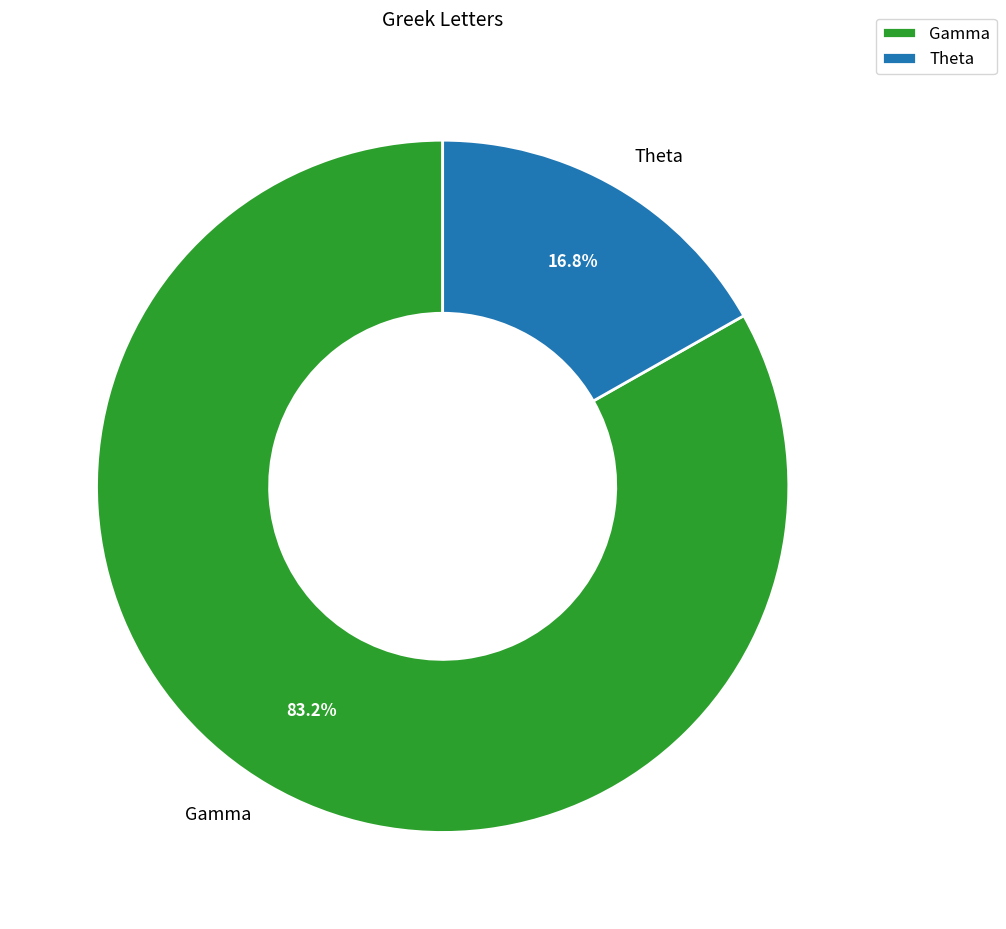

Is there a majority slice in this chart?

Yes